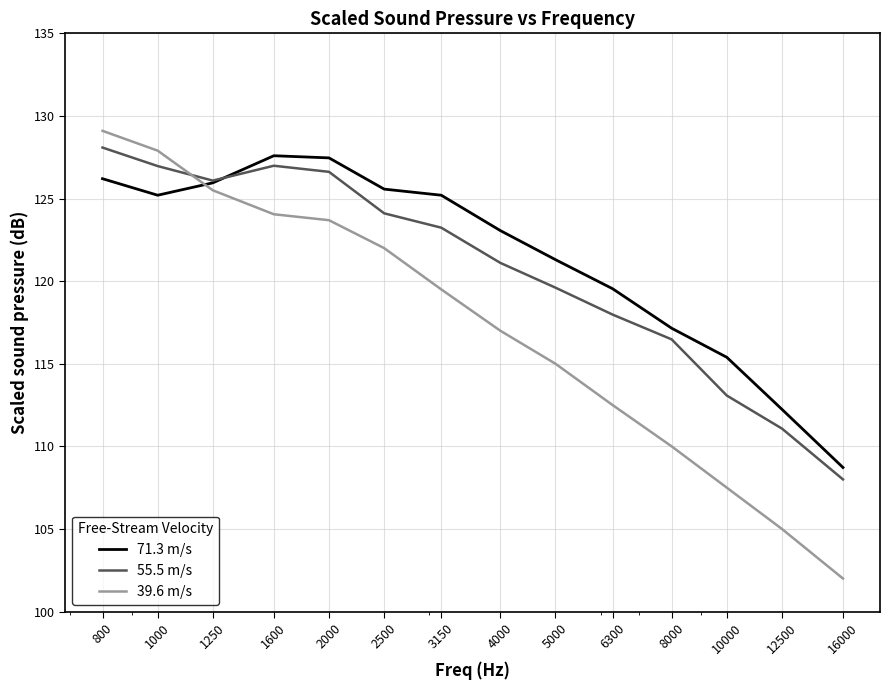

Rank the series by their average value, from lowest to highest.

39.6 m/s, 55.5 m/s, 71.3 m/s